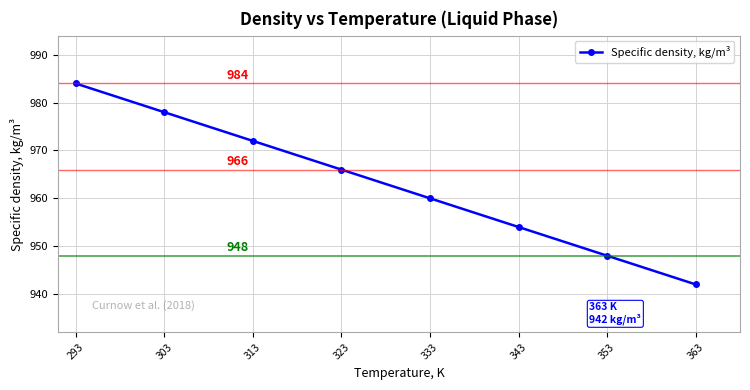

What is the minimum value shown in the chart?

942